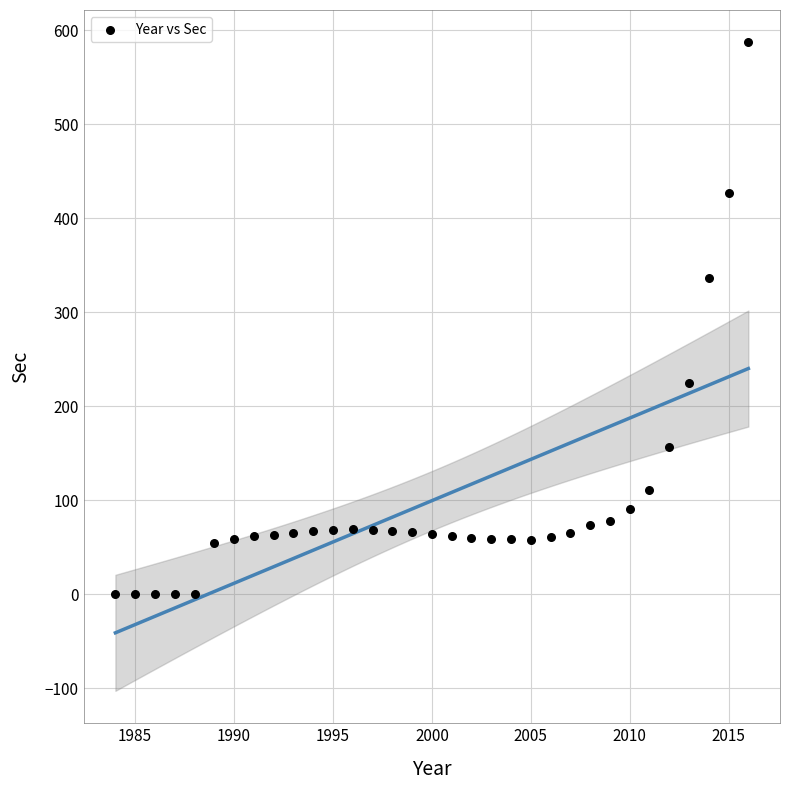

What Y value in the scatter plot is closest to 293?

336.8